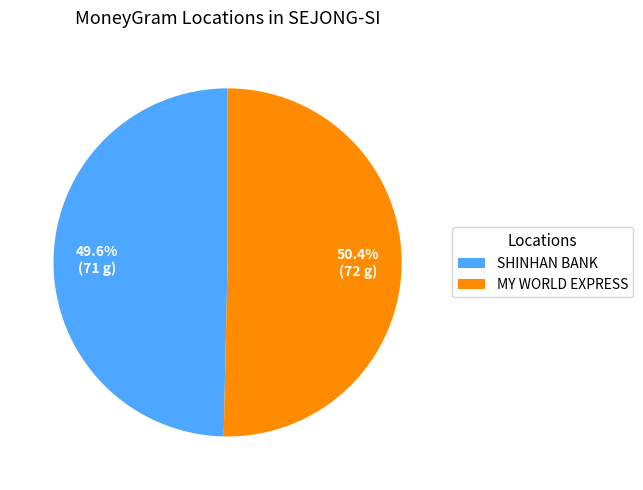

Between SHINHAN BANK and MY WORLD EXPRESS, which is larger?

MY WORLD EXPRESS